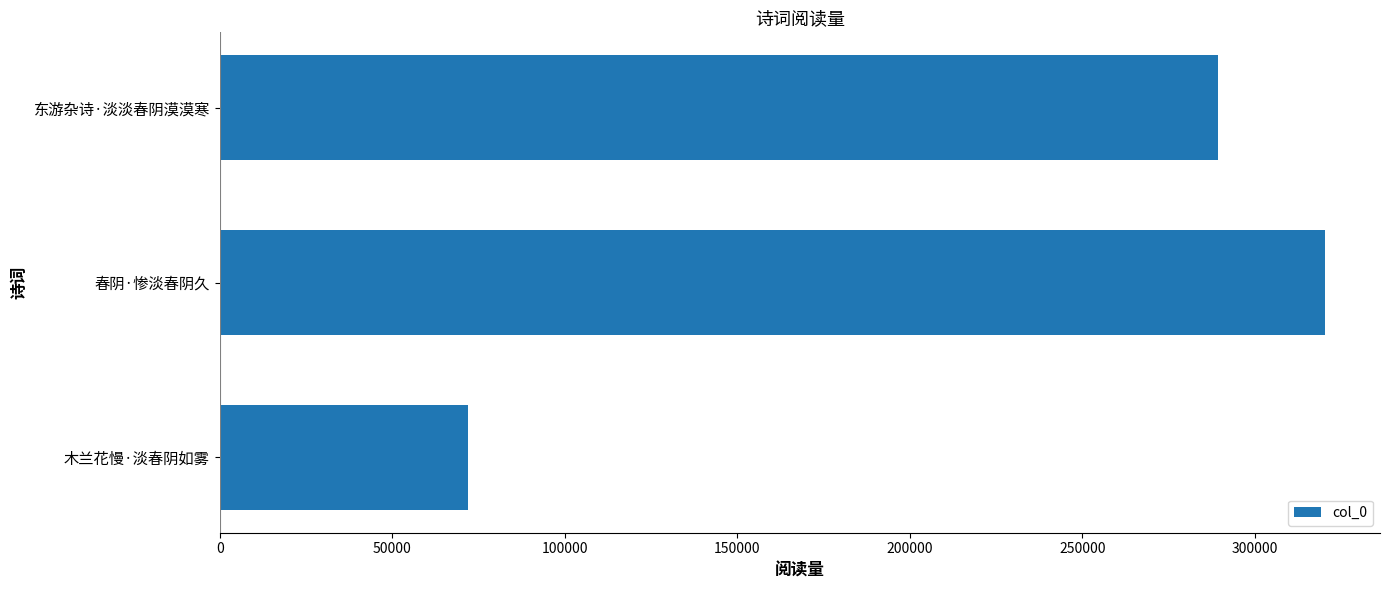

What is the change in value from 春阴·惨淡春阴久 to 东游杂诗·淡淡春阴漠漠寒?

-30868